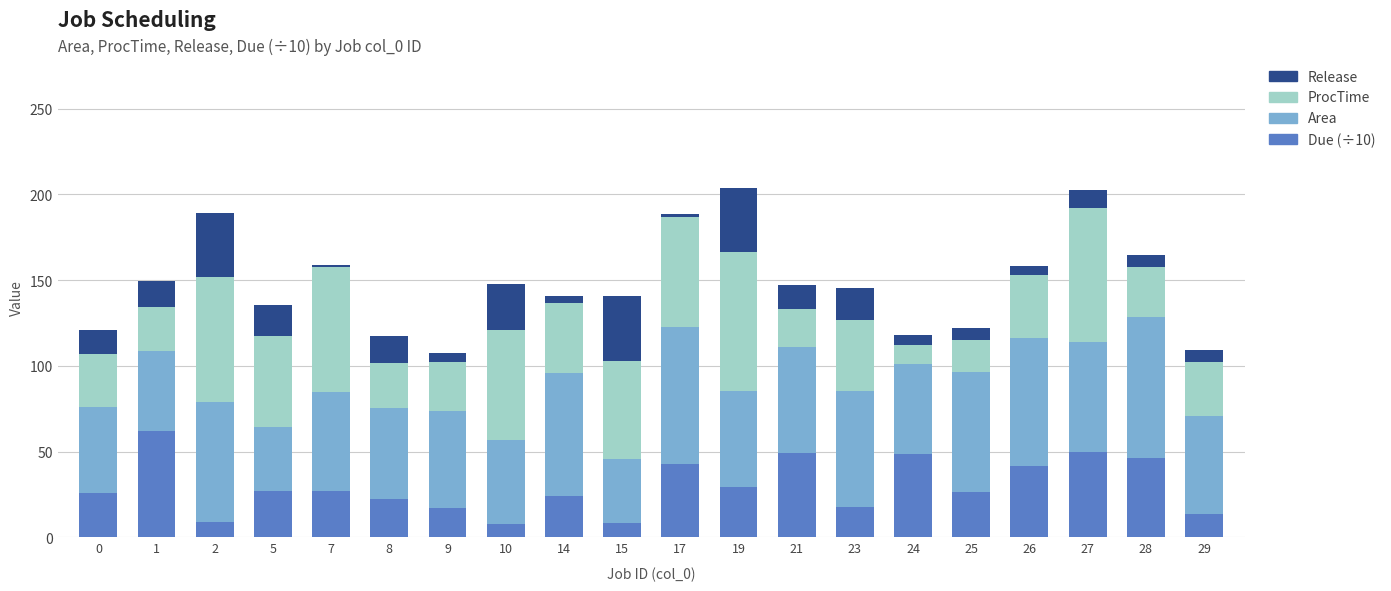

True or false: Due (÷10) has a value of 46.5 at 28.

True